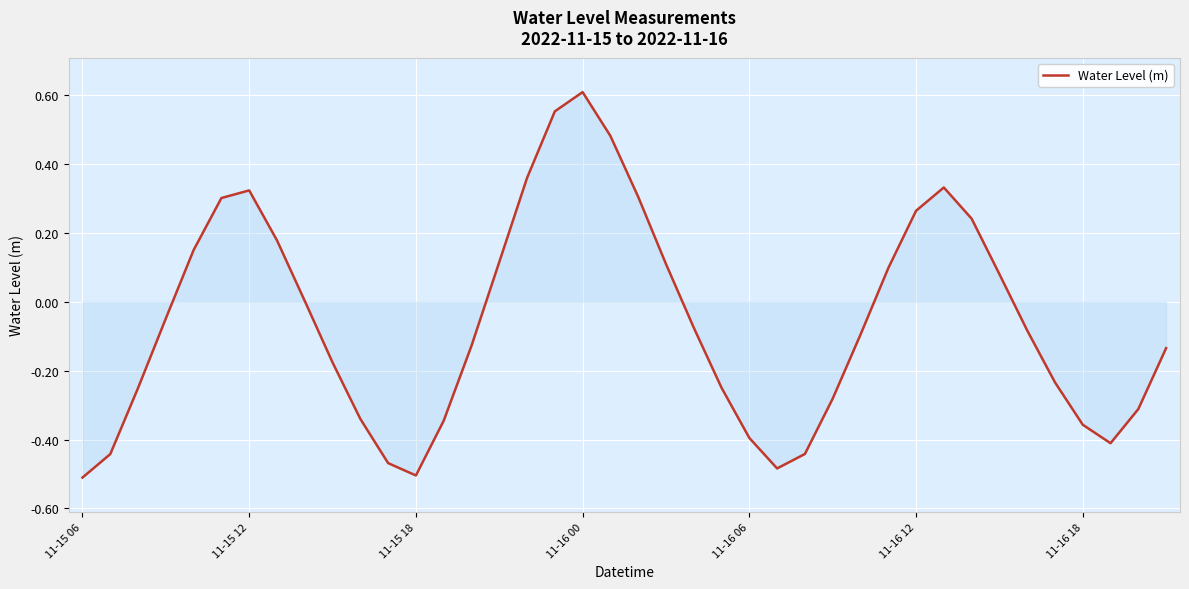

What is the difference between the maximum and minimum values?

1.1